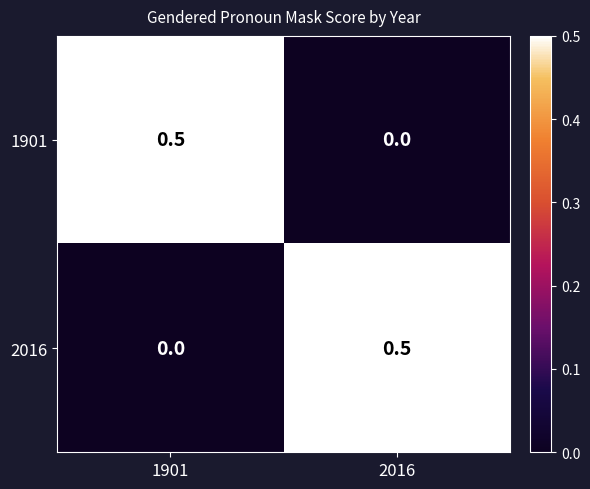

Reading left to right, extract all data points from this chart.

1901: 0.5	0.0
2016: 0.0	0.5